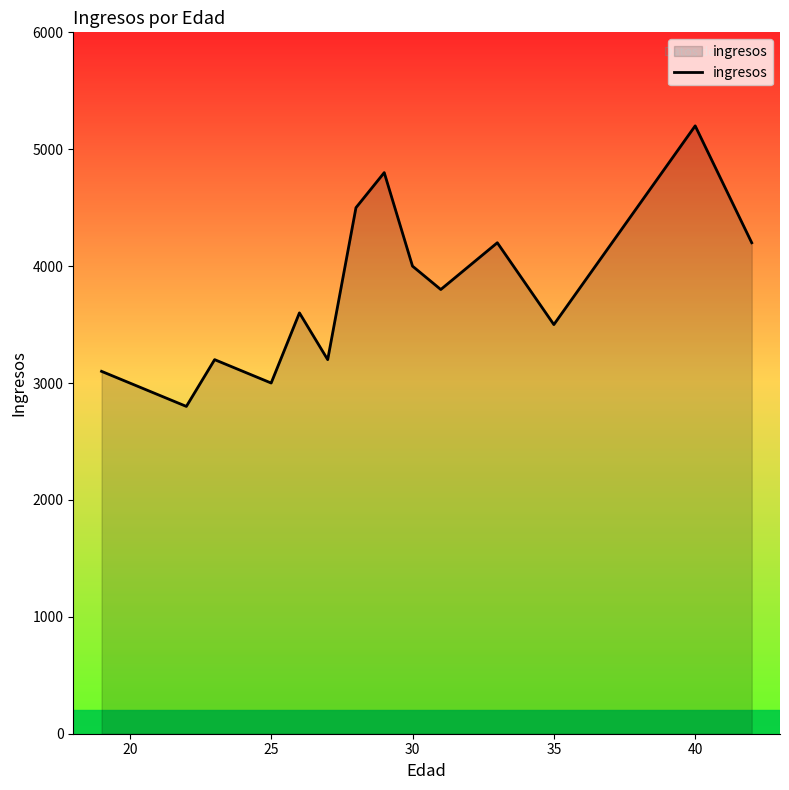

What is the difference between the maximum and minimum values?

2400